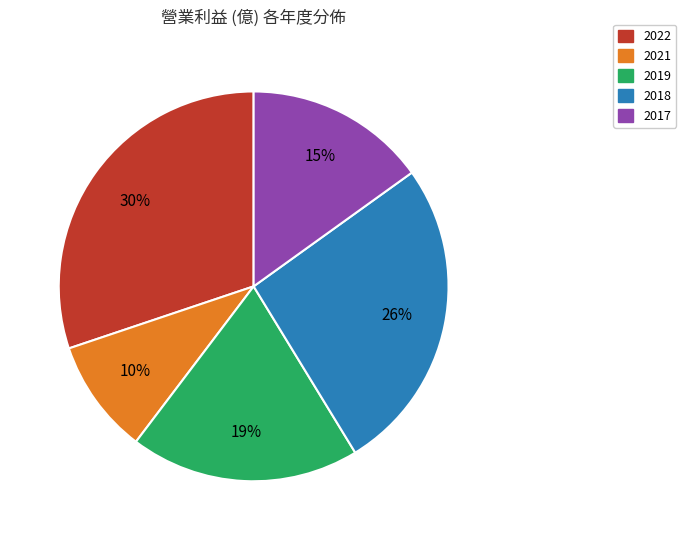

Is there any slice that represents more than half of the pie?

No